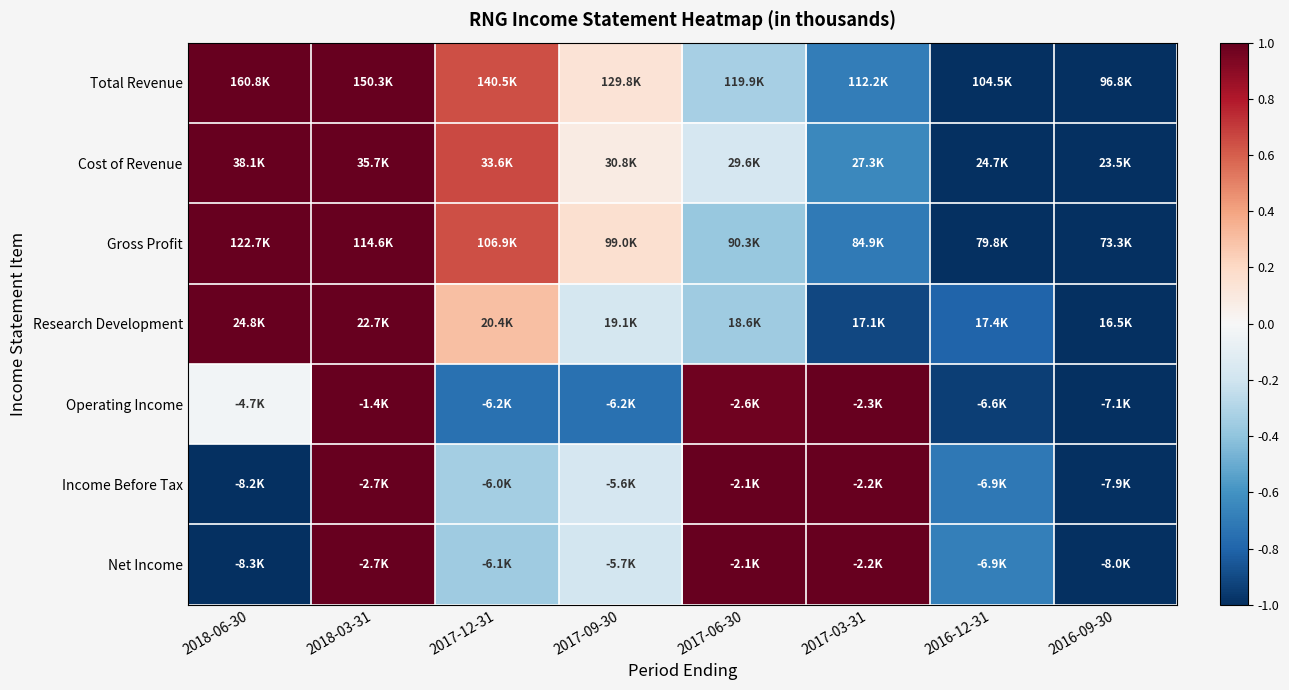

At how many categories does at least one series exceed 0?

6